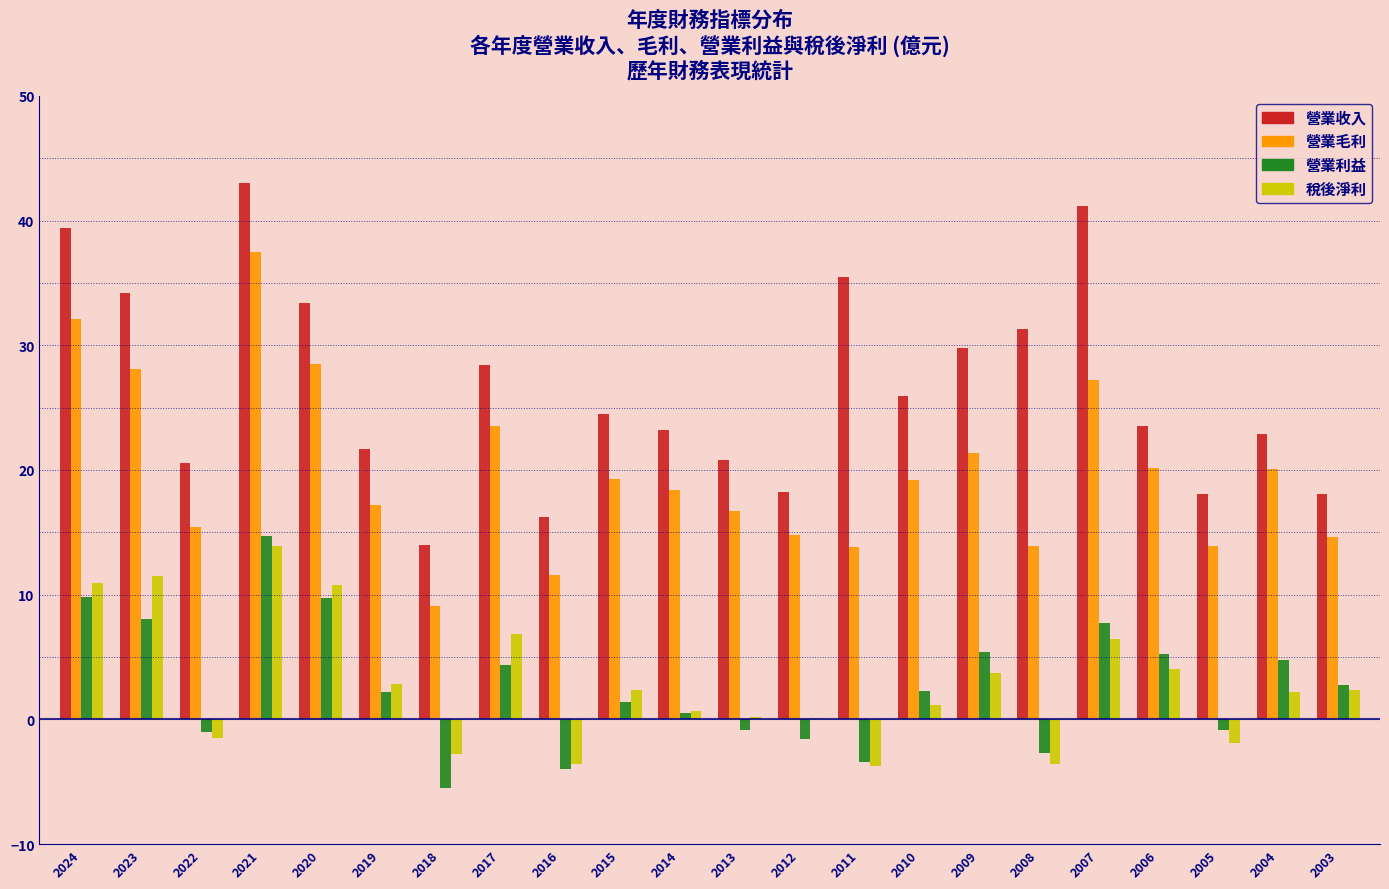

At which category is the sum across all series the highest?

2021